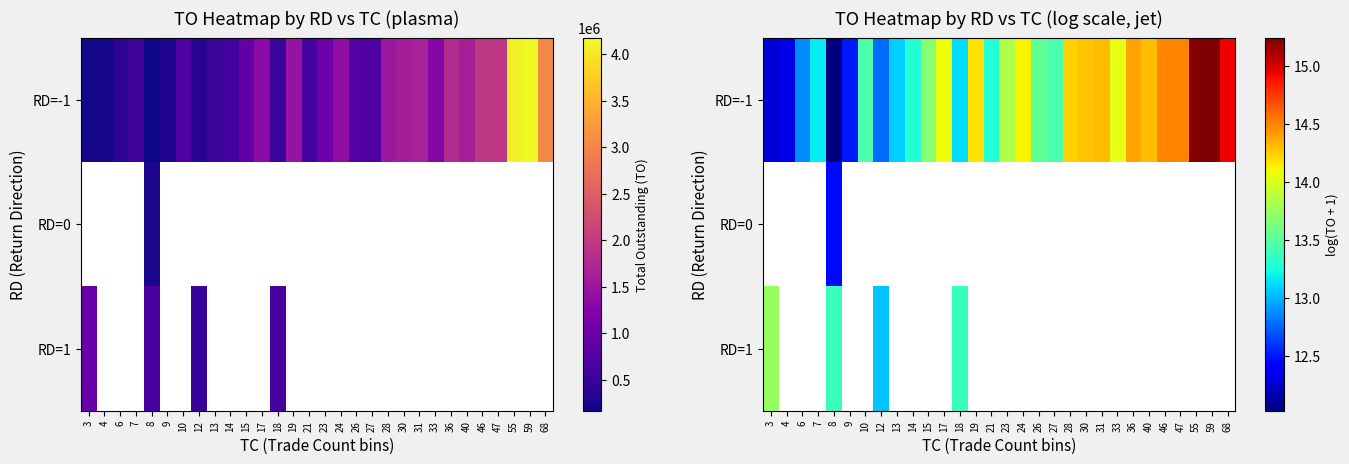

How many values in RD=1 are above zero?

4